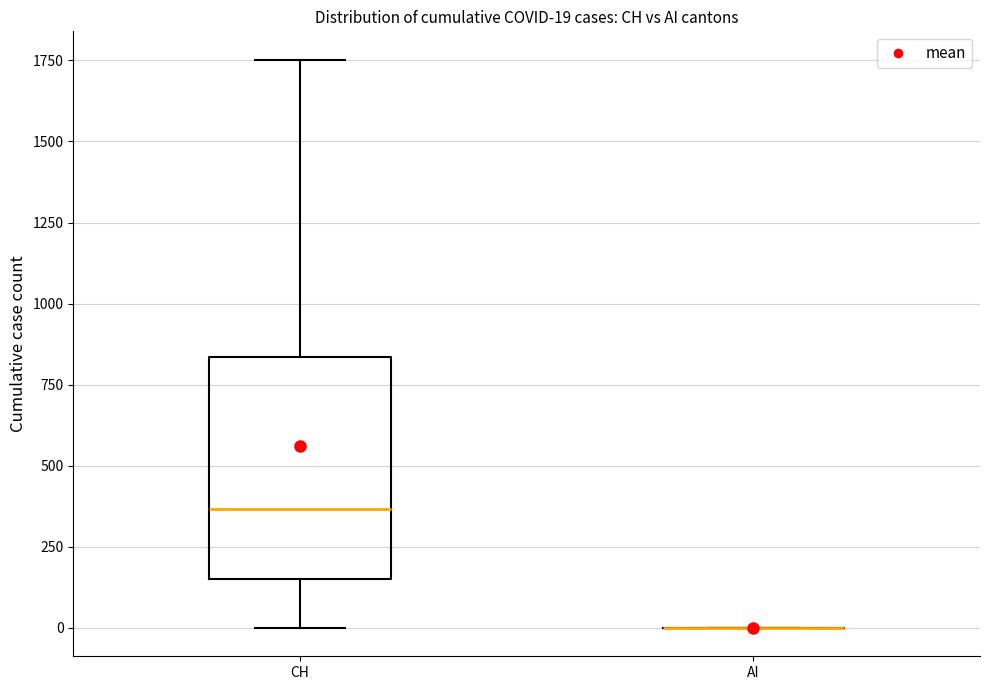

Which box is the tallest, from its lower edge to its upper edge?

CH